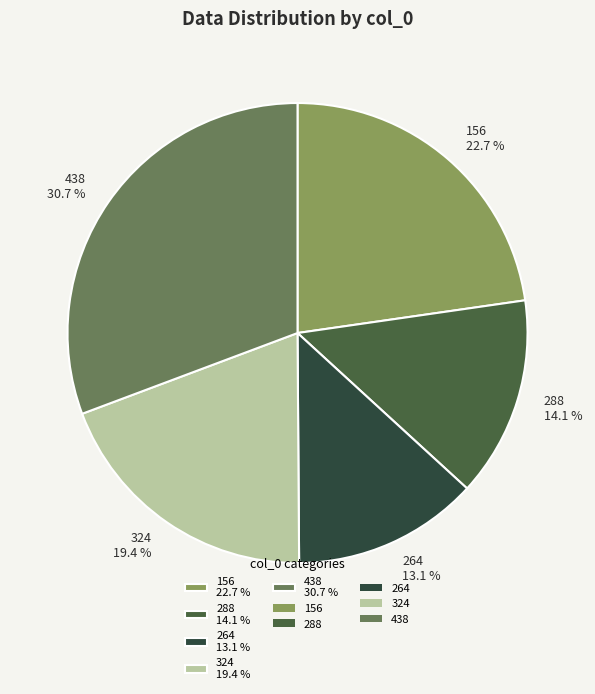

What percentage do 324 and 264 together represent?

32.5%